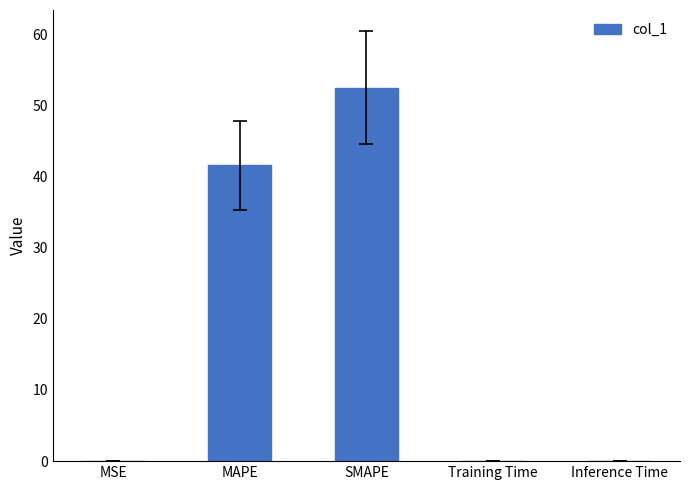

Does the chart contain stacked bars?

No